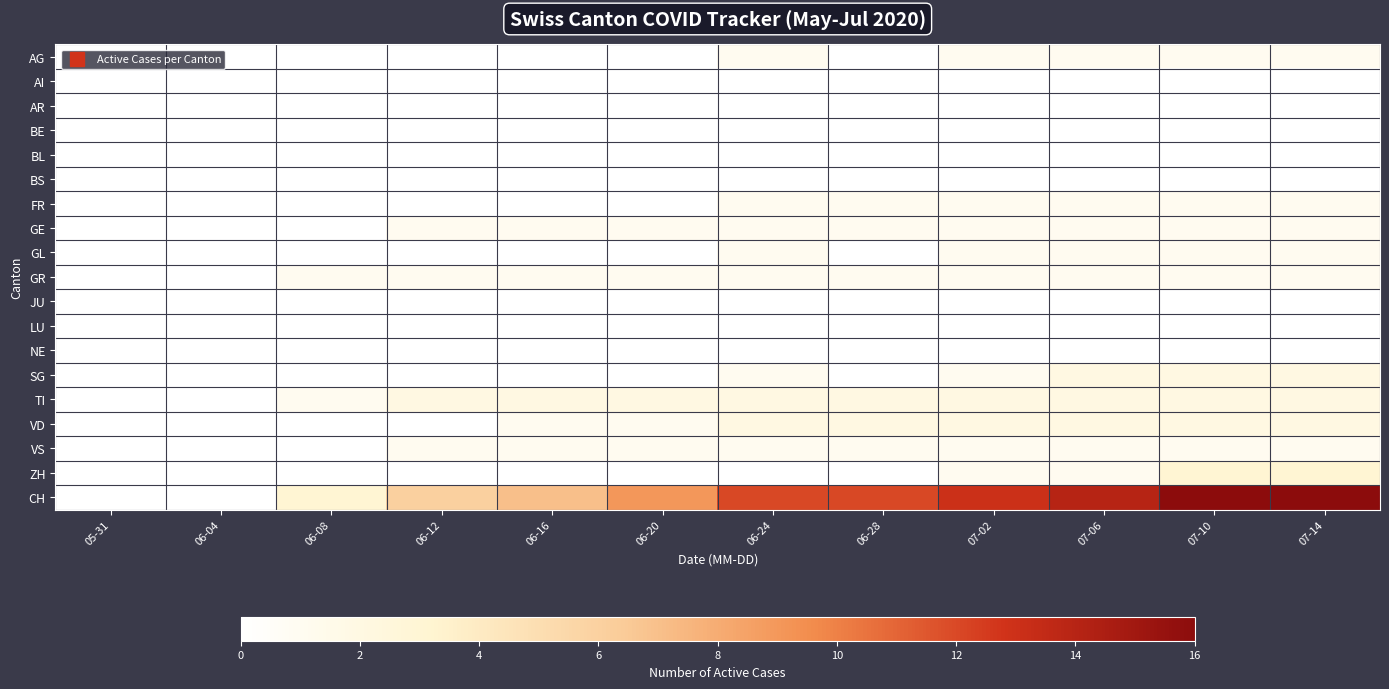

Reading right to left, list all the values displayed in this chart.

AG: 07-14=1	07-10=1	07-06=1	07-02=1	06-28=0	06-24=1	06-20=0	06-16=0	06-12=0	06-08=0	06-04=0	05-31=0
AI: 07-14=0	07-10=0	07-06=0	07-02=0	06-28=0	06-24=0	06-20=0	06-16=0	06-12=0	06-08=0	06-04=0	05-31=0
AR: 07-14=0	07-10=0	07-06=0	07-02=0	06-28=0	06-24=0	06-20=0	06-16=0	06-12=0	06-08=0	06-04=0	05-31=0
BE: 07-14=0	07-10=0	07-06=0	07-02=0	06-28=0	06-24=0	06-20=0	06-16=0	06-12=0	06-08=0	06-04=0	05-31=0
BL: 07-14=0	07-10=0	07-06=0	07-02=0	06-28=0	06-24=0	06-20=0	06-16=0	06-12=0	06-08=0	06-04=0	05-31=0
BS: 07-14=0	07-10=0	07-06=0	07-02=0	06-28=0	06-24=0	06-20=0	06-16=0	06-12=0	06-08=0	06-04=0	05-31=0
FR: 07-14=1	07-10=1	07-06=1	07-02=1	06-28=1	06-24=1	06-20=0	06-16=0	06-12=0	06-08=0	06-04=0	05-31=0
GE: 07-14=1	07-10=1	07-06=1	07-02=1	06-28=1	06-24=1	06-20=1	06-16=1	06-12=1	06-08=0	06-04=0	05-31=0
GL: 07-14=1	07-10=1	07-06=1	07-02=1	06-28=0	06-24=1	06-20=0	06-16=0	06-12=0	06-08=0	06-04=0	05-31=0
GR: 07-14=1	07-10=1	07-06=1	07-02=1	06-28=1	06-24=1	06-20=1	06-16=1	06-12=1	06-08=1	06-04=0	05-31=0
JU: 07-14=0	07-10=0	07-06=0	07-02=0	06-28=0	06-24=0	06-20=0	06-16=0	06-12=0	06-08=0	06-04=0	05-31=0
LU: 07-14=0	07-10=0	07-06=0	07-02=0	06-28=0	06-24=0	06-20=0	06-16=0	06-12=0	06-08=0	06-04=0	05-31=0
NE: 07-14=0	07-10=0	07-06=0	07-02=0	06-28=0	06-24=0	06-20=0	06-16=0	06-12=0	06-08=0	06-04=0	05-31=0
SG: 07-14=2	07-10=2	07-06=2	07-02=1	06-28=0	06-24=1	06-20=0	06-16=0	06-12=0	06-08=0	06-04=0	05-31=0
TI: 07-14=2	07-10=2	07-06=2	07-02=2	06-28=2	06-24=2	06-20=2	06-16=2	06-12=2	06-08=1	06-04=0	05-31=0
VD: 07-14=2	07-10=2	07-06=2	07-02=2	06-28=2	06-24=2	06-20=1	06-16=1	06-12=0	06-08=0	06-04=0	05-31=0
VS: 07-14=1	07-10=1	07-06=1	07-02=1	06-28=1	06-24=1	06-20=1	06-16=1	06-12=1	06-08=0	06-04=0	05-31=0
ZH: 07-14=3	07-10=3	07-06=1	07-02=1	06-28=0	06-24=0	06-20=0	06-16=0	06-12=0	06-08=0	06-04=0	05-31=0
CH: 07-14=16	07-10=16	07-06=14	07-02=13	06-28=12	06-24=12	06-20=9	06-16=7	06-12=6	06-08=3	06-04=0	05-31=0